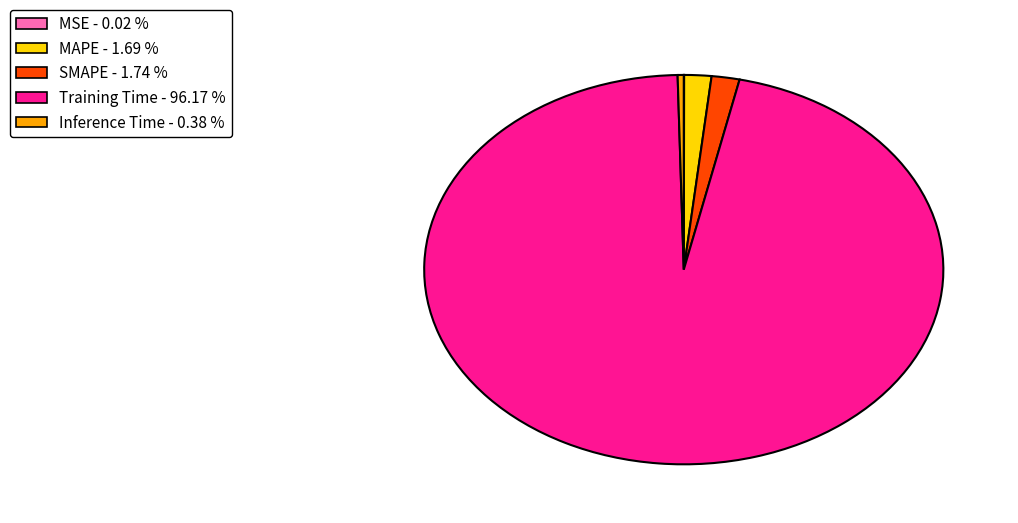

What is the majority slice?

Training Time